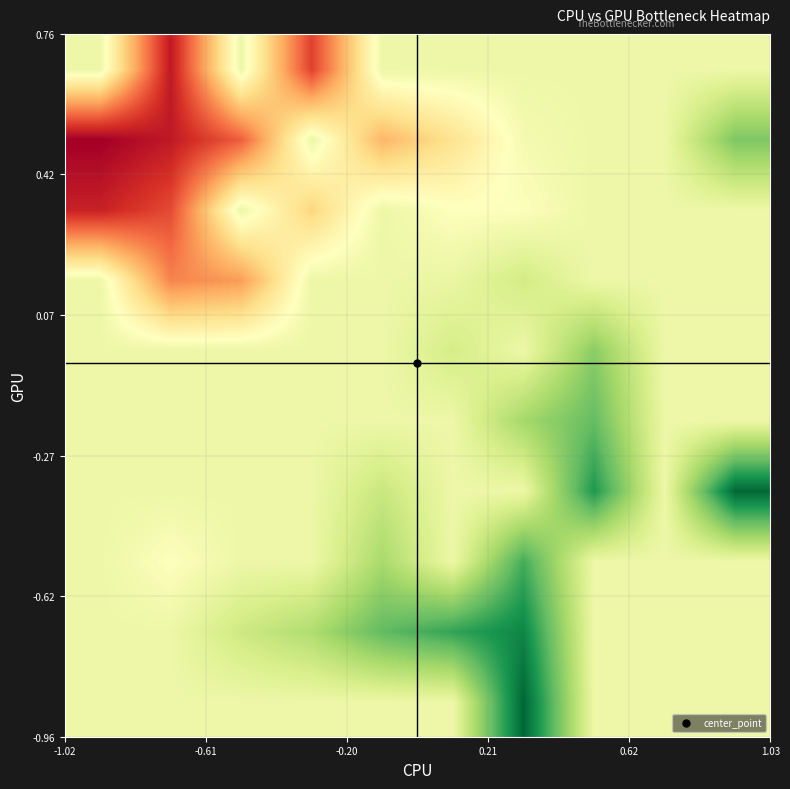

Count the number of data series in this chart.

10